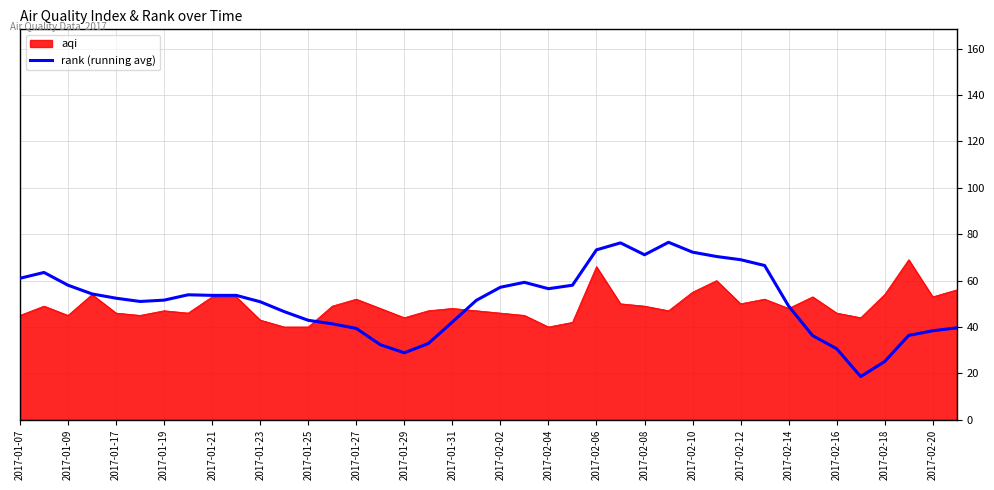

Rank the series by their maximum value, from highest to lowest.

rank (running avg), aqi